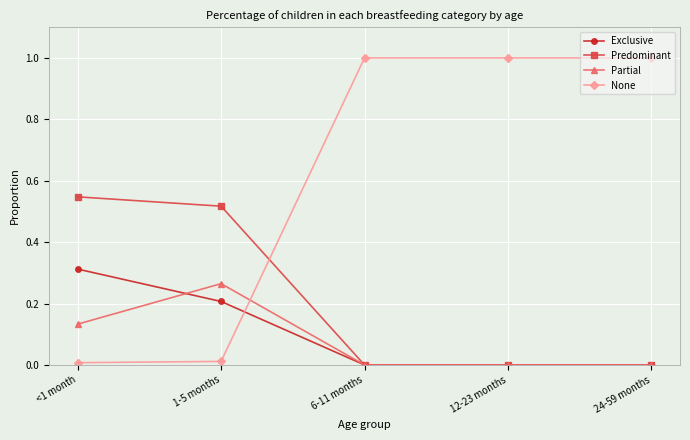

Is it true that Exclusive equals 0.0 at 6-11 months?

True